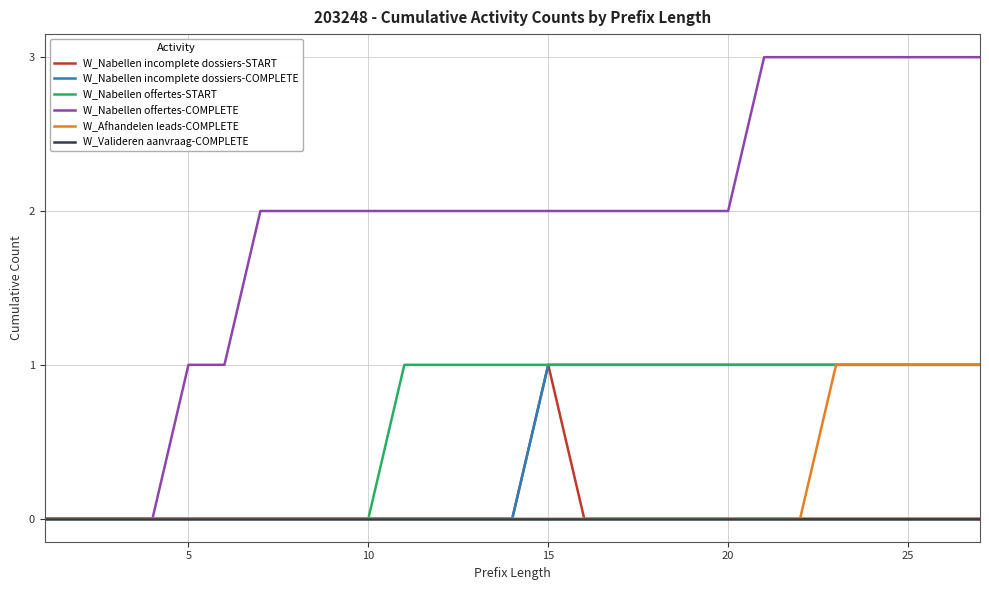

Which series has the largest range (max minus min)?

W_Nabellen offertes-COMPLETE